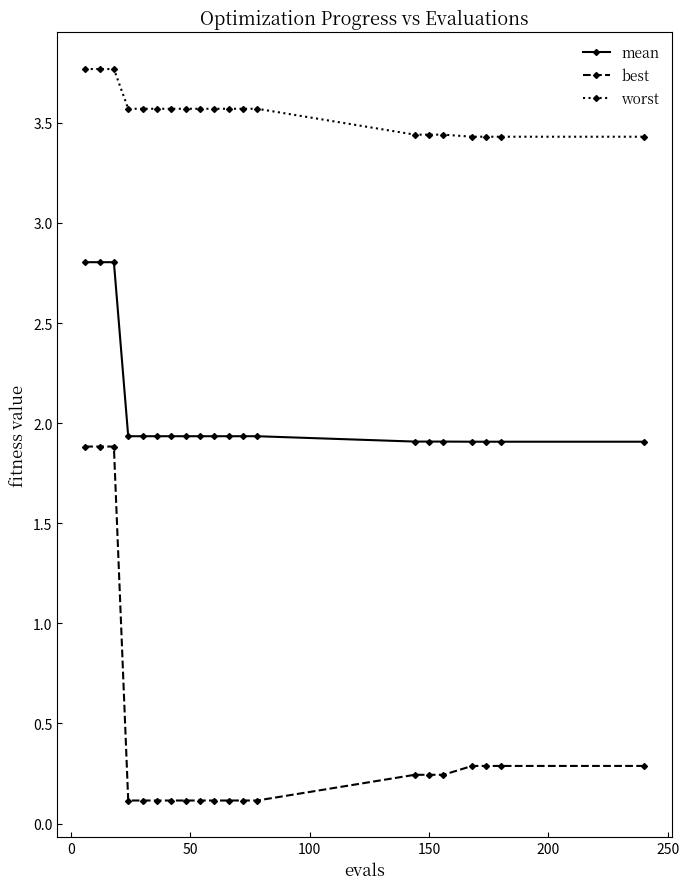

Which series has the largest total across all categories?

worst